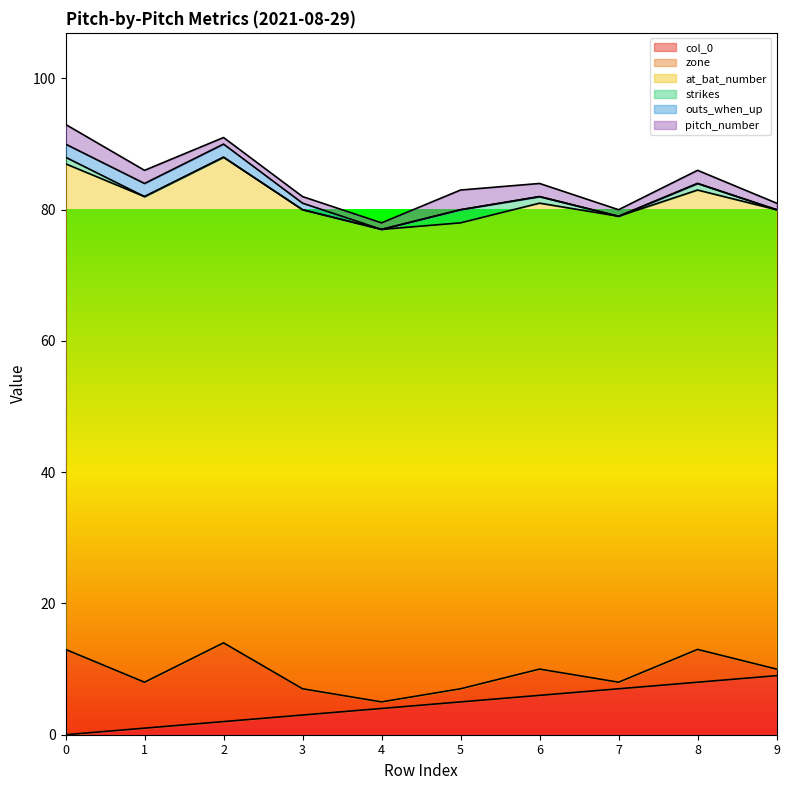

What is the average value of the at_bat_number series?

72